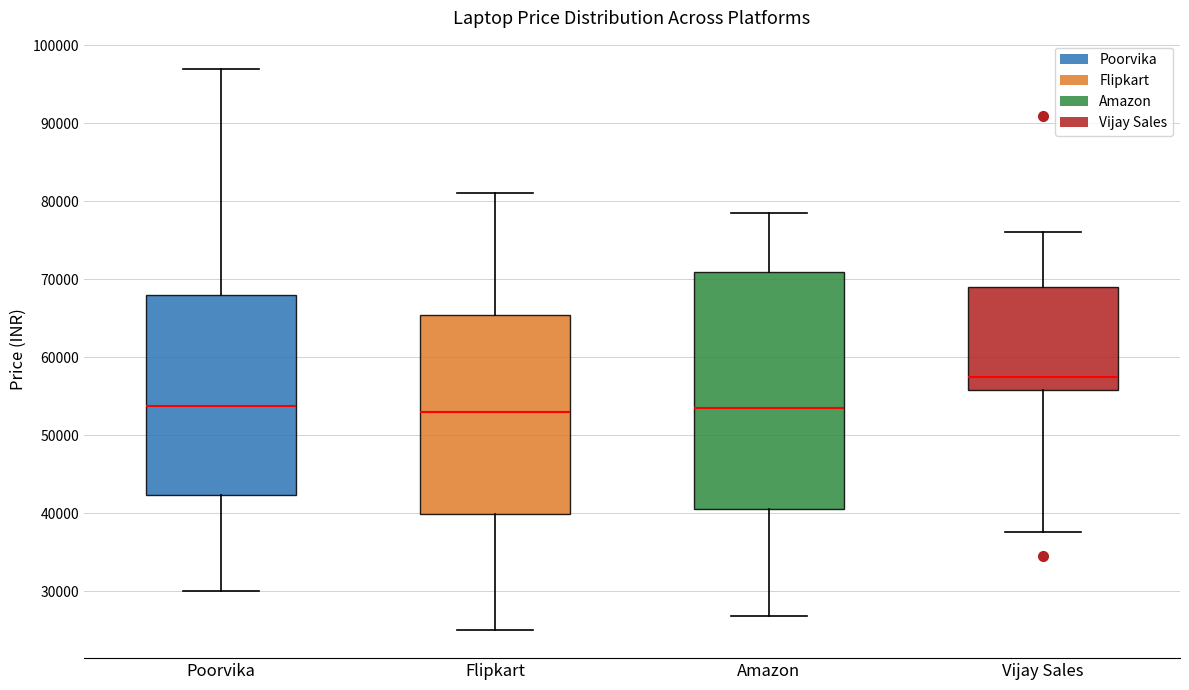

Reading left to right, transcribe this box plot: for each box, give where its median line is, the range the box spans, and where its two whiskers end, as read against the y-axis. The values are not printed on the chart, so give them approximately, as read against the axis.

Poorvika: median 54000, box 42000 to 68000, whiskers 30000 to 97000
Flipkart: median 53000, box 40000 to 65000, whiskers 25000 to 81000
Amazon: median 53000, box 40000 to 71000, whiskers 27000 to 78000
Vijay Sales: median 57000, box 56000 to 69000, whiskers 38000 to 76000